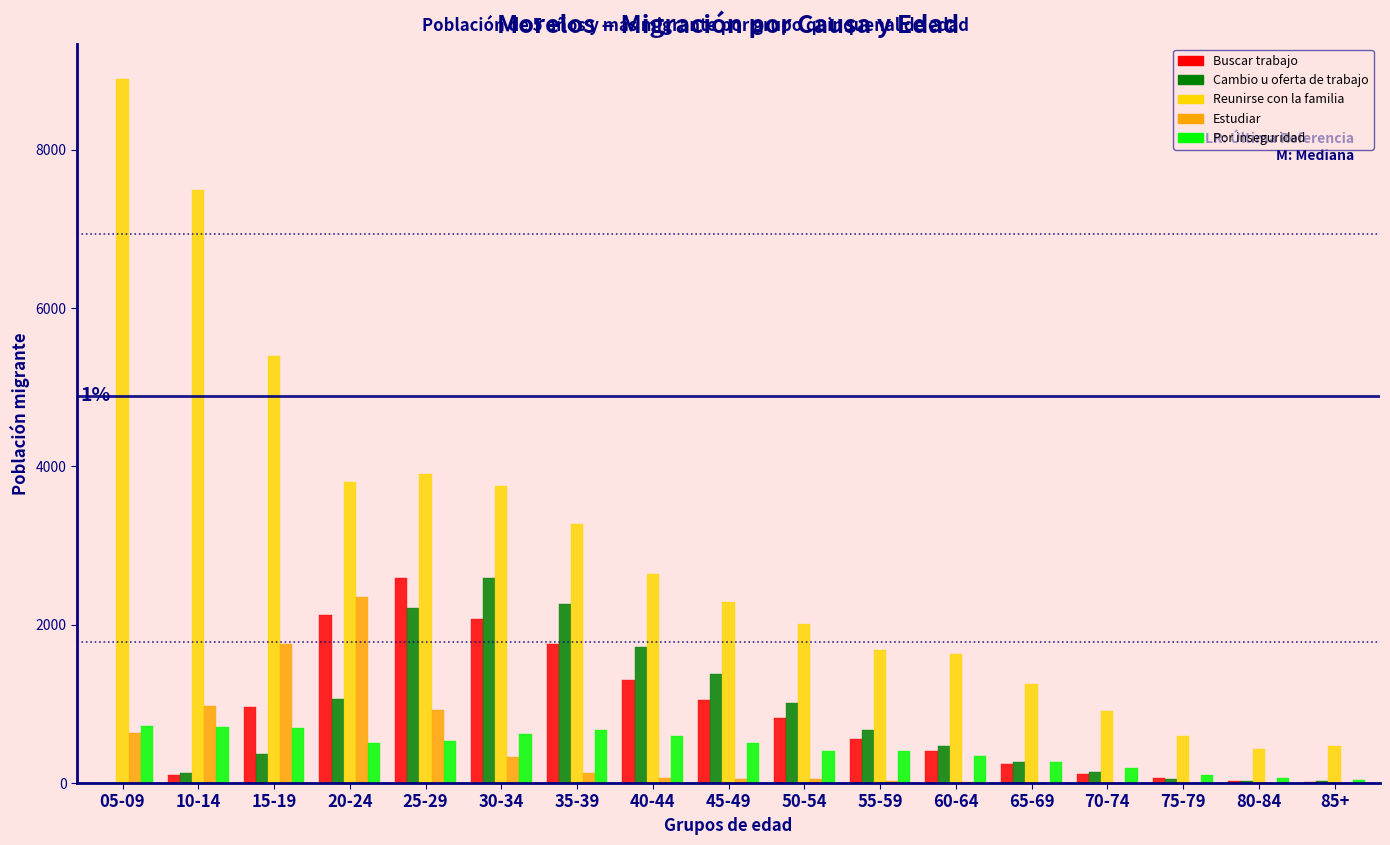

What is the maximum value shown in the chart?

8896